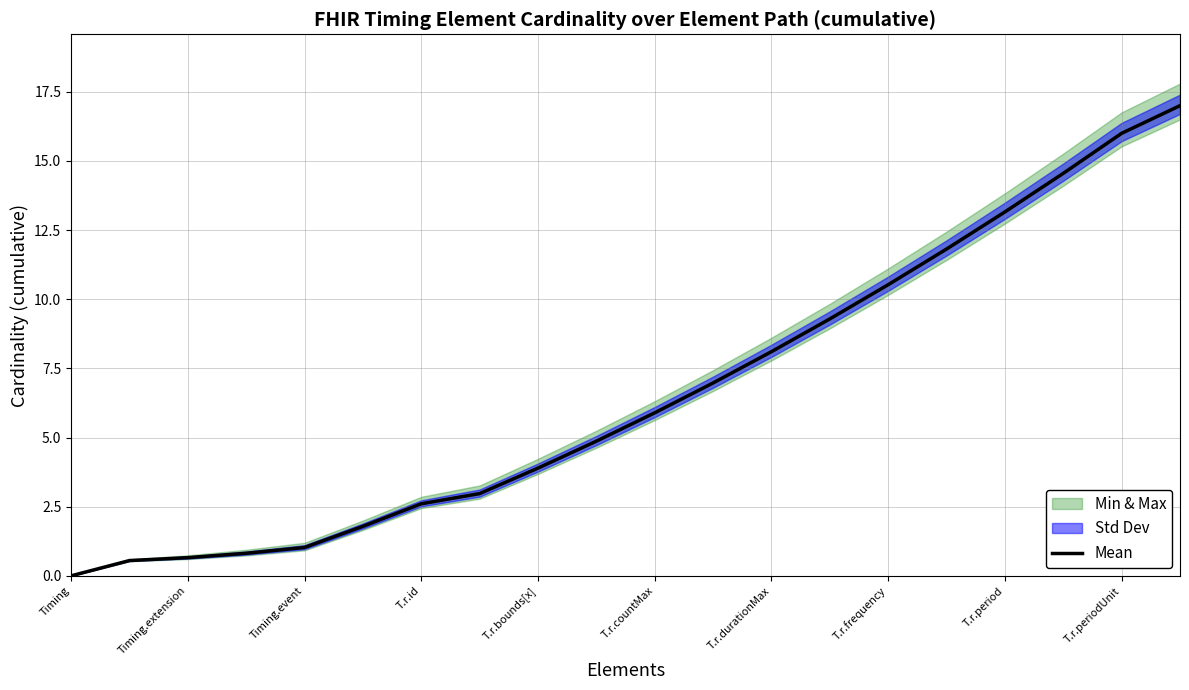

What is the average value?

6.6